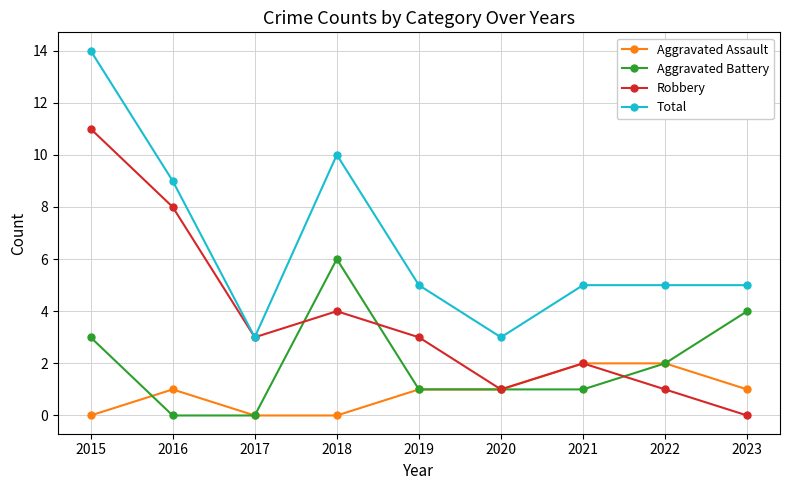

Reading left to right, what are all the values shown in this chart?

Aggravated Assault: 2015=0	2016=1	2017=0	2018=0	2019=1	2020=1	2021=2	2022=2	2023=1
Aggravated Battery: 2015=3	2016=0	2017=0	2018=6	2019=1	2020=1	2021=1	2022=2	2023=4
Robbery: 2015=11	2016=8	2017=3	2018=4	2019=3	2020=1	2021=2	2022=1	2023=0
Total: 2015=14	2016=9	2017=3	2018=10	2019=5	2020=3	2021=5	2022=5	2023=5